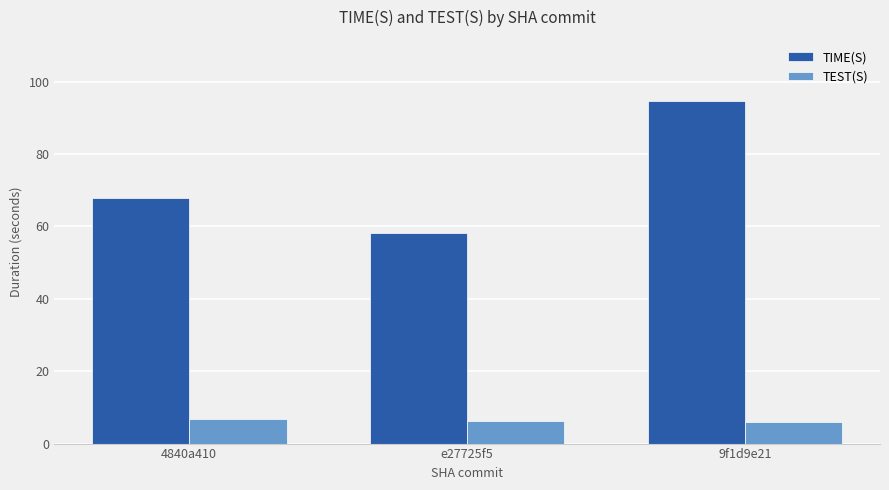

What is the sum of the TEST(S) values at e27725f5 and 9f1d9e21?

12.3